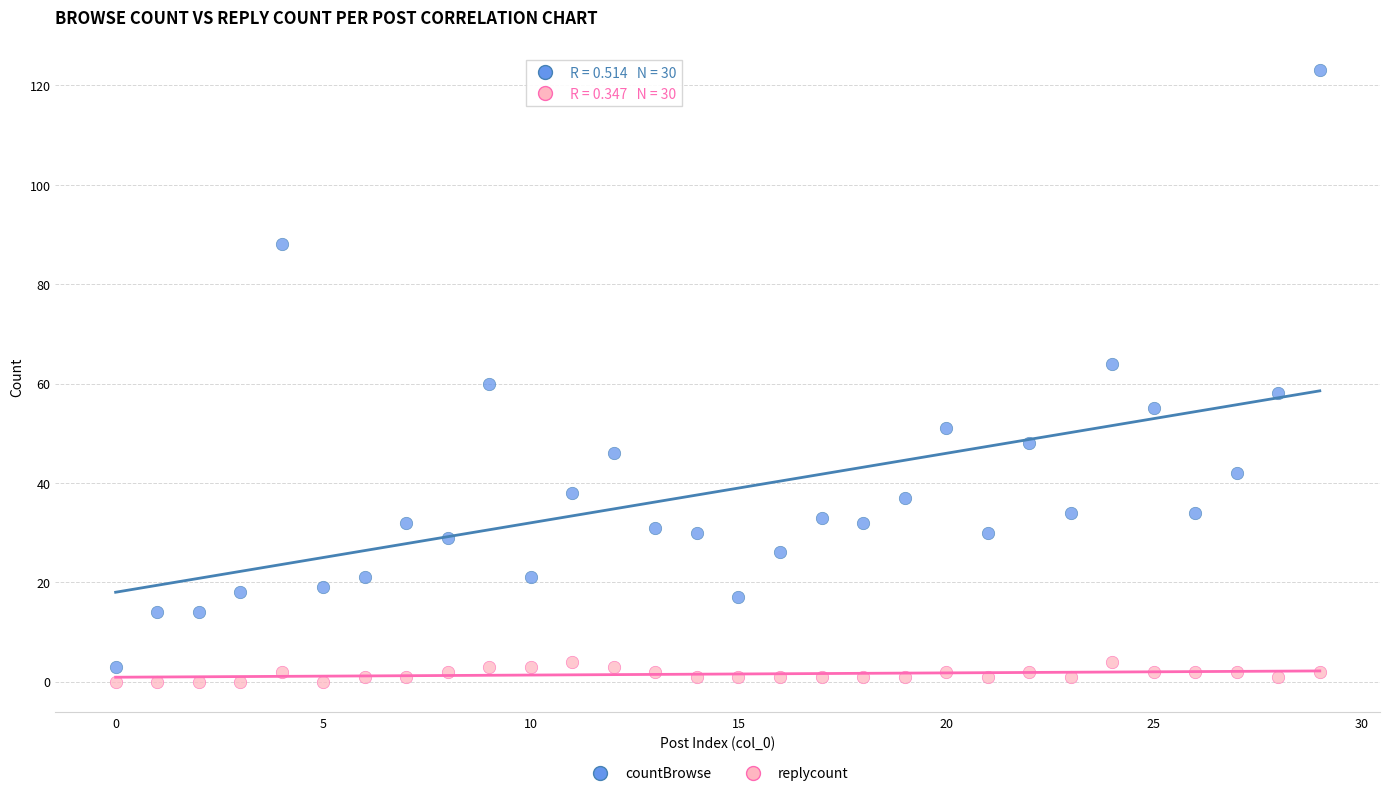

Which series has the largest Y range (max minus min)?

countBrowse